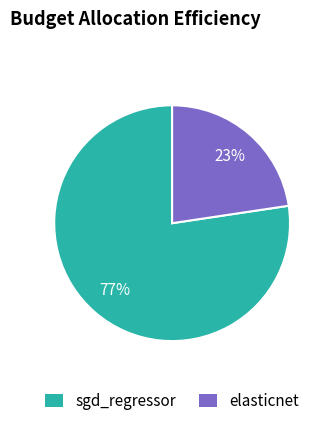

Does any single category account for the majority?

Yes